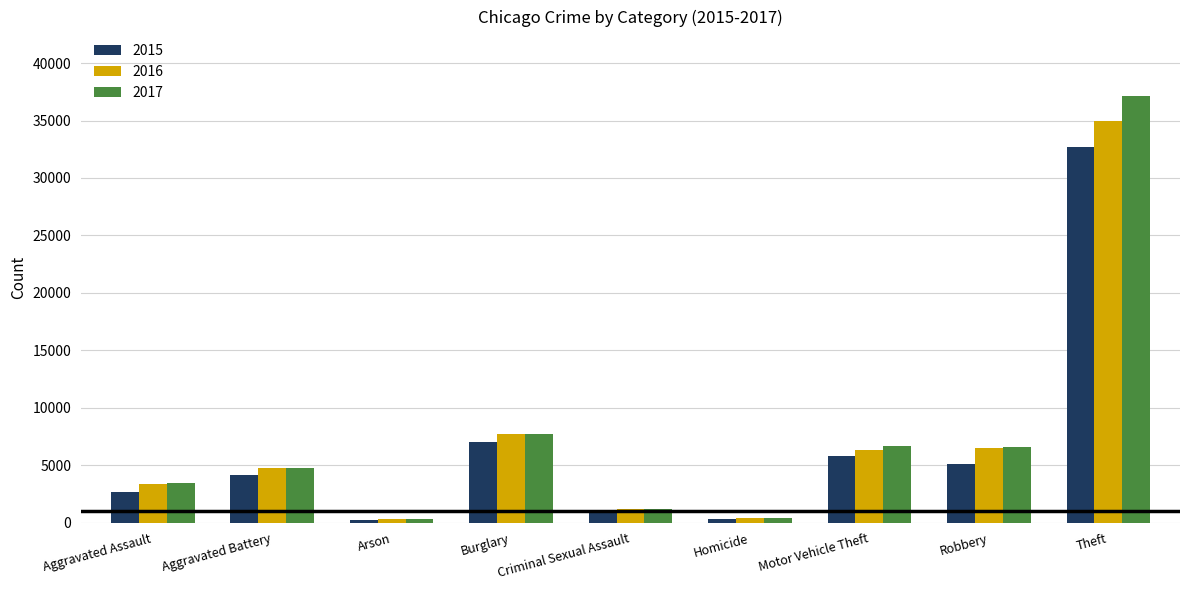

Is the value of 2017 at Robbery greater than the value of 2016 at Homicide?

Yes